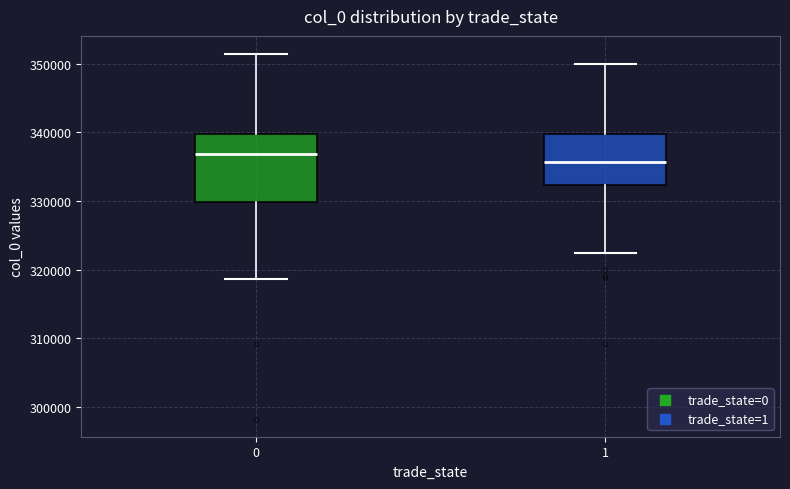

Comparing the boxes themselves (not the whiskers), which one is the tallest?

0